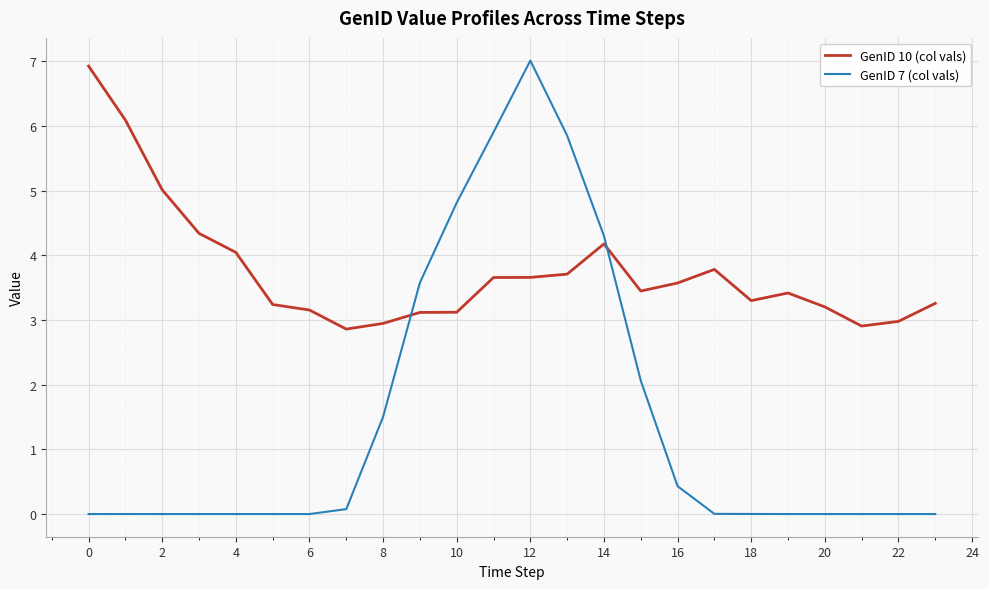

True or false: GenID 7 (col vals) and GenID 10 (col vals) intersect in this chart.

True